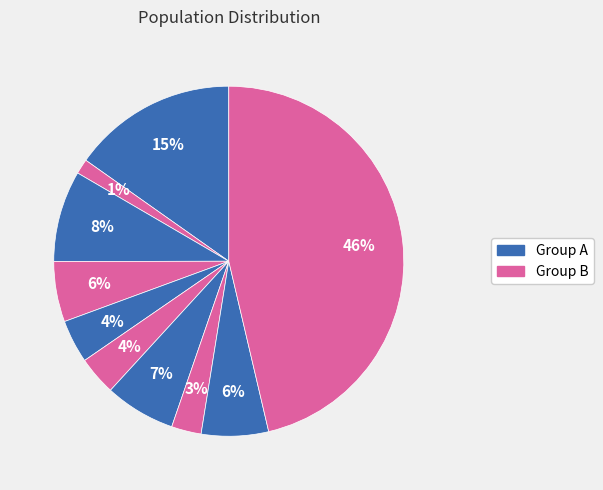

Count the number of slices in the pie.

10